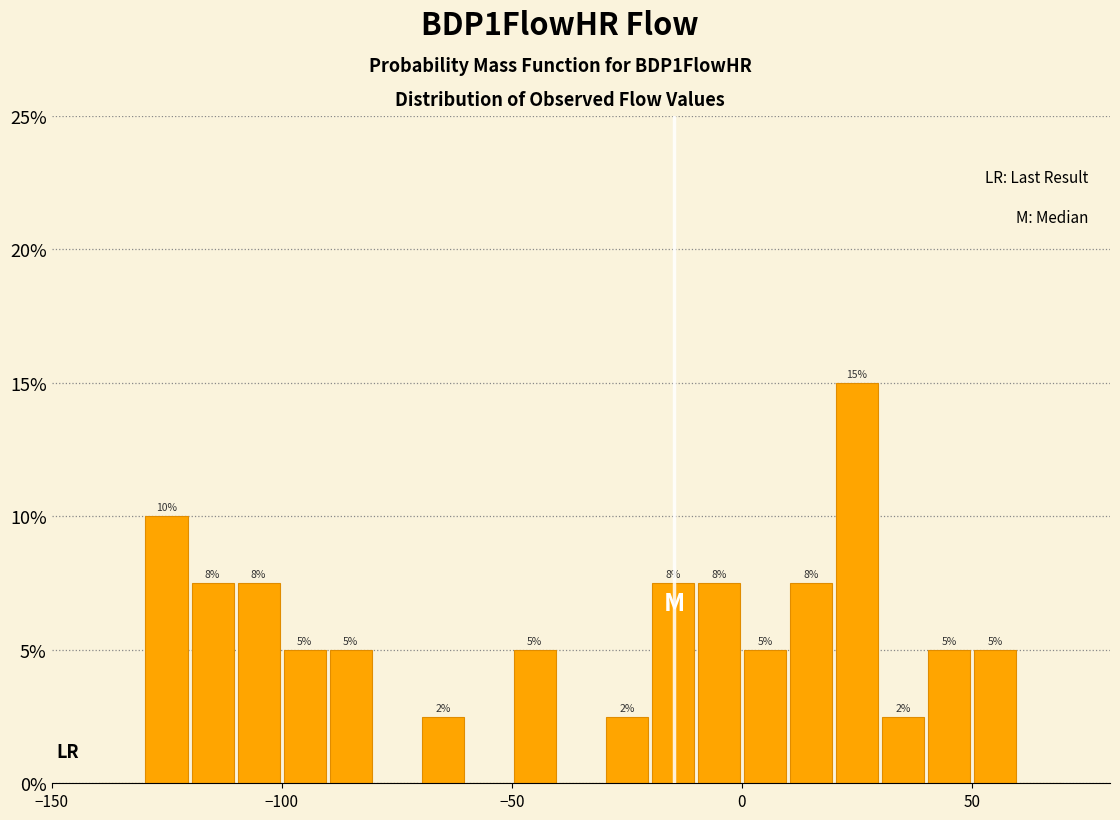

Read against the x-axis, roughly where is the centre of the tallest bar?

25